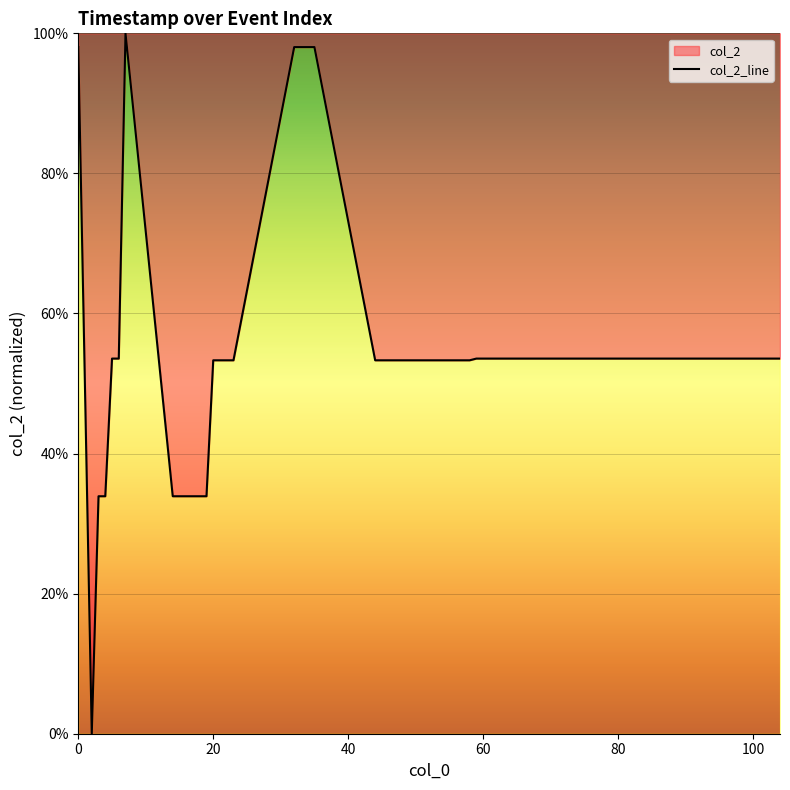

What is the difference between the maximum and minimum values?

100.0